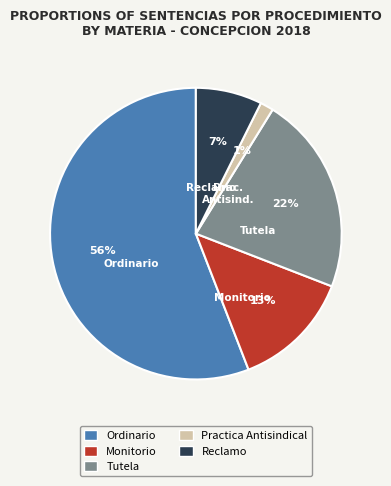

Which category accounts for the majority?

Ordinario